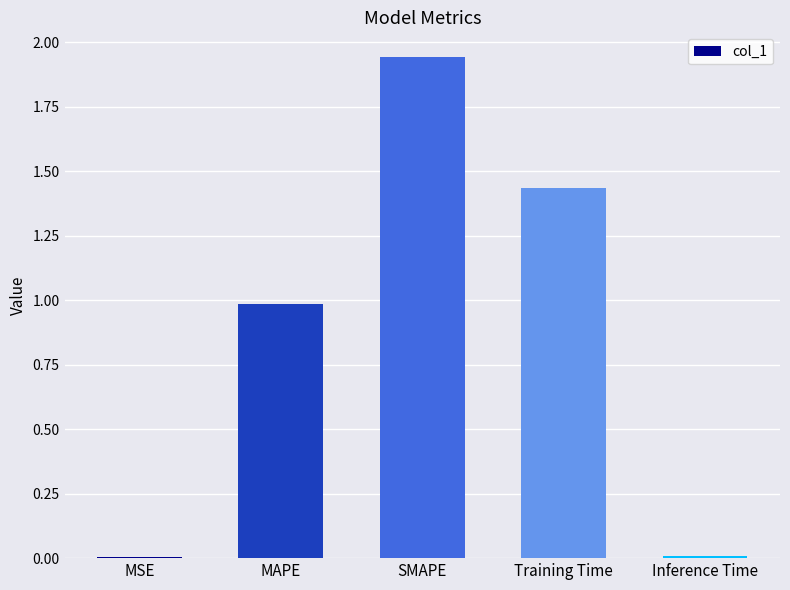

At which category does the chart reach its peak across all series?

SMAPE